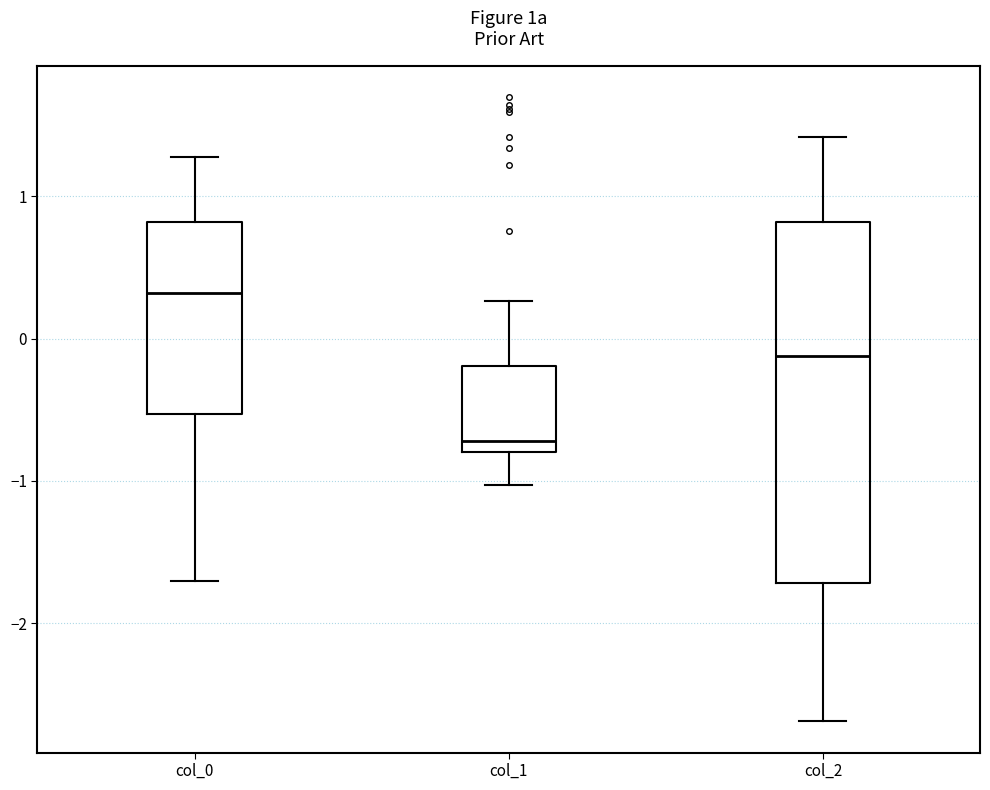

Which box's median line is the lowest?

col_1